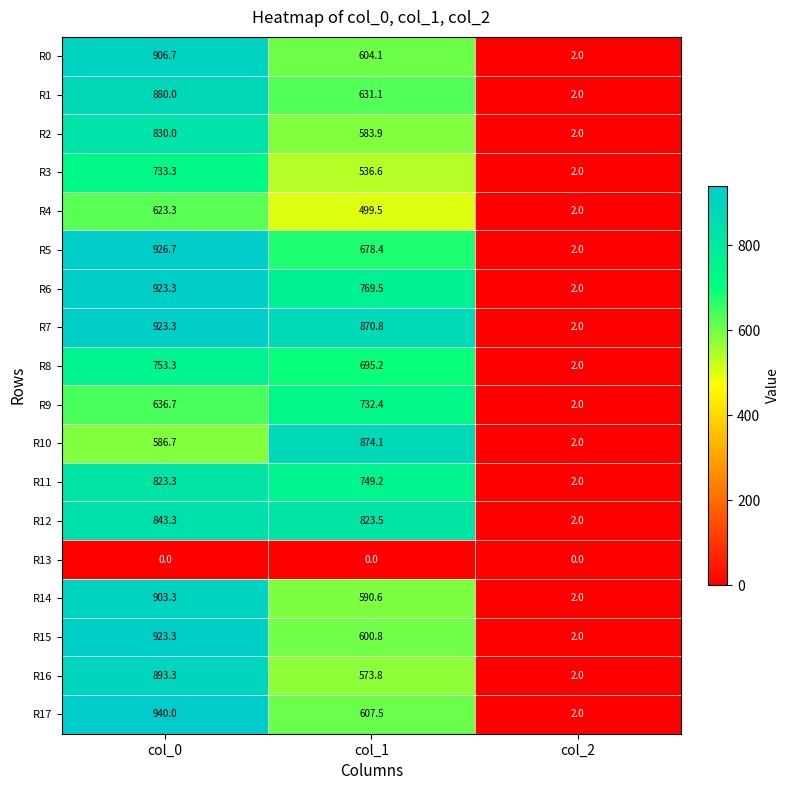

What is the lowest value of the R5 series?

2.0